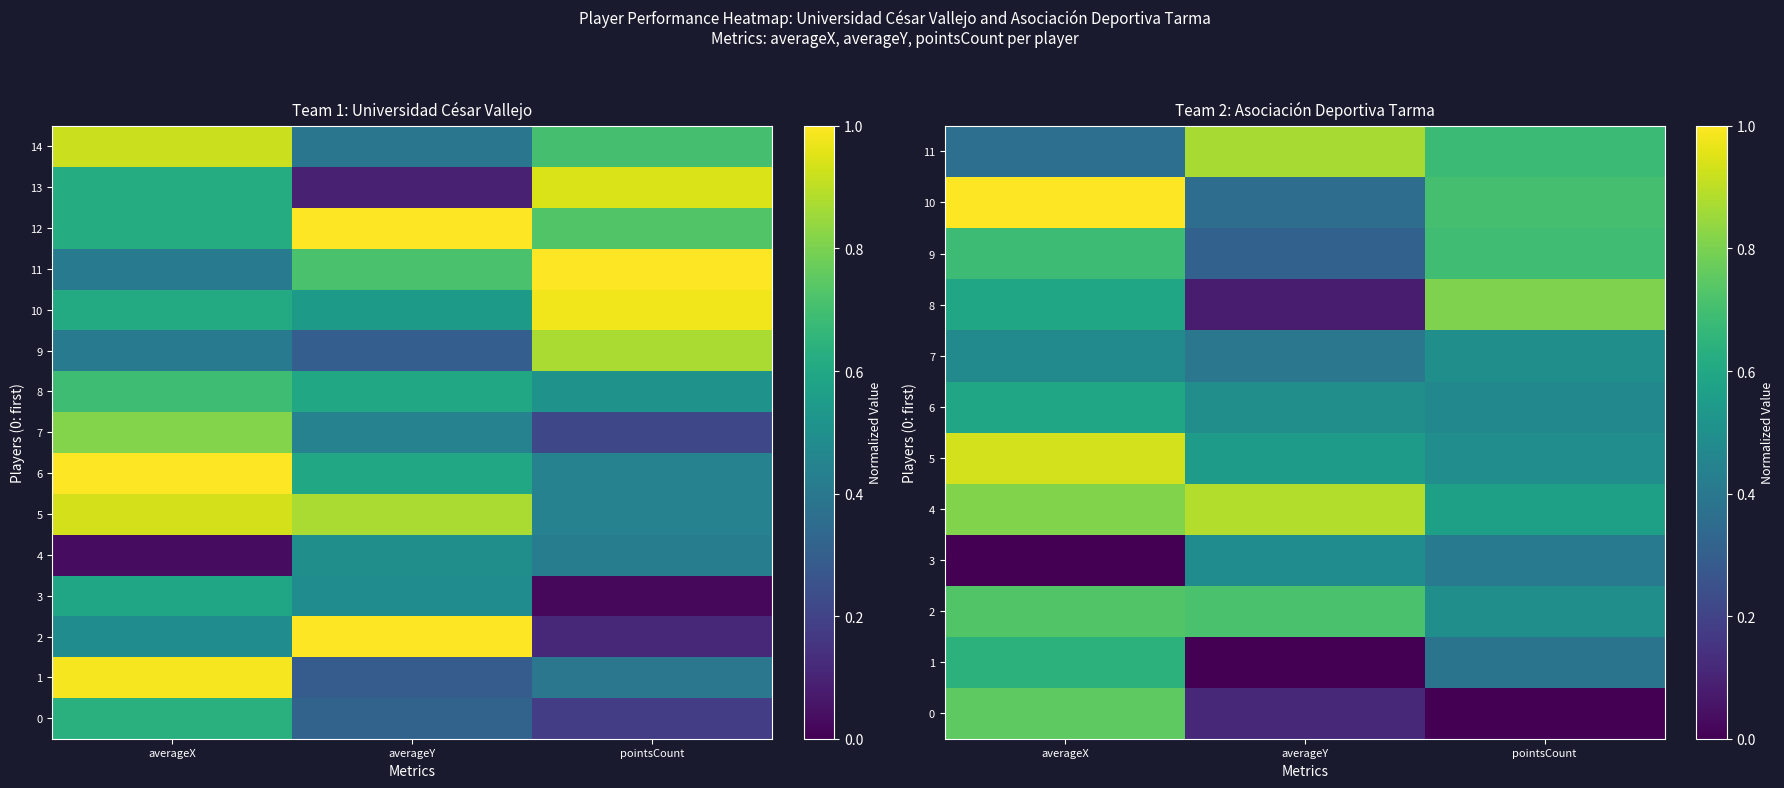

What is the highest value of the 3 series?

0.5